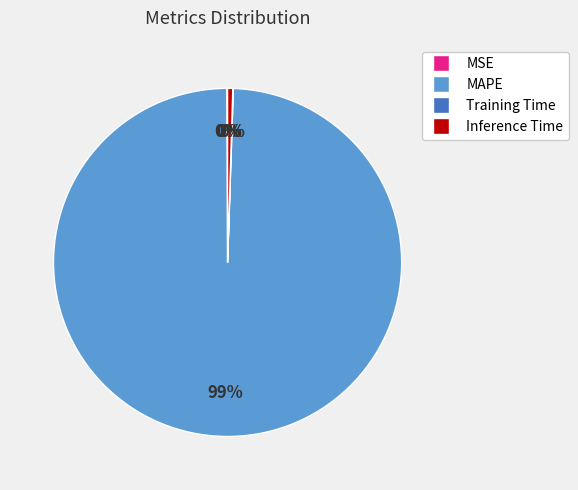

Which slice represents more than half of the pie?

MAPE